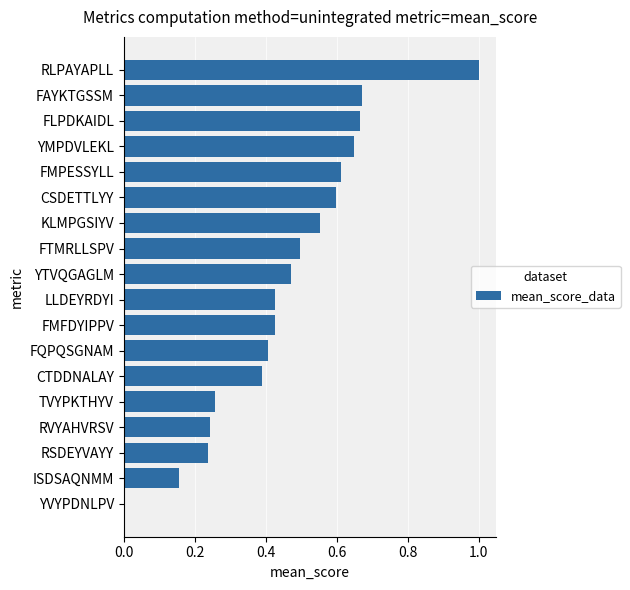

How many values exceed 0?

17